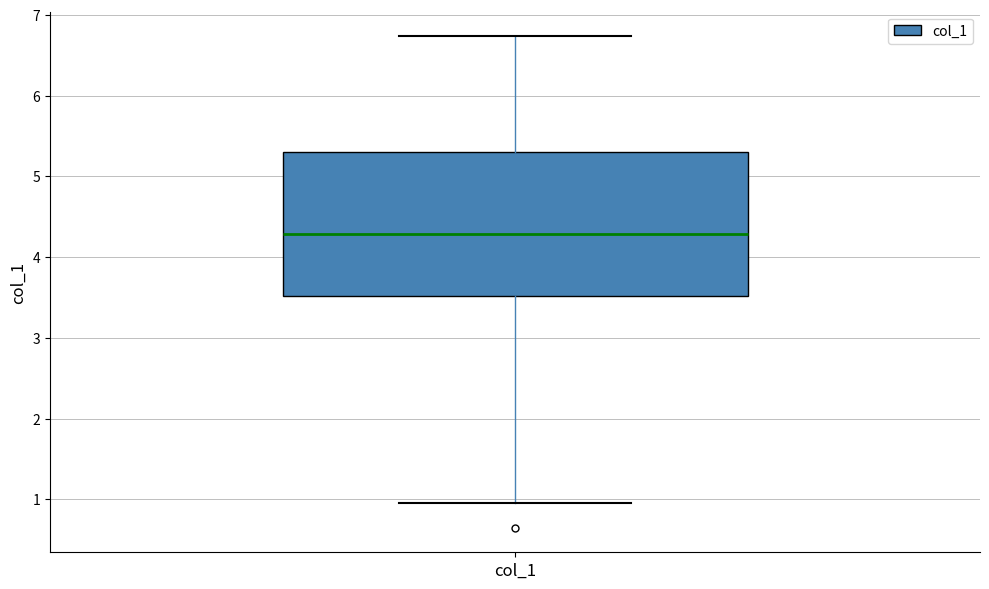

Read this box plot against the y-axis: the position of the median line, the range covered by the box, and the ends of both whiskers. The values are not printed on the chart, so give them approximately, as read against the axis.

median 4.3, box 3.5 to 5.3, whiskers 1.0 to 6.7